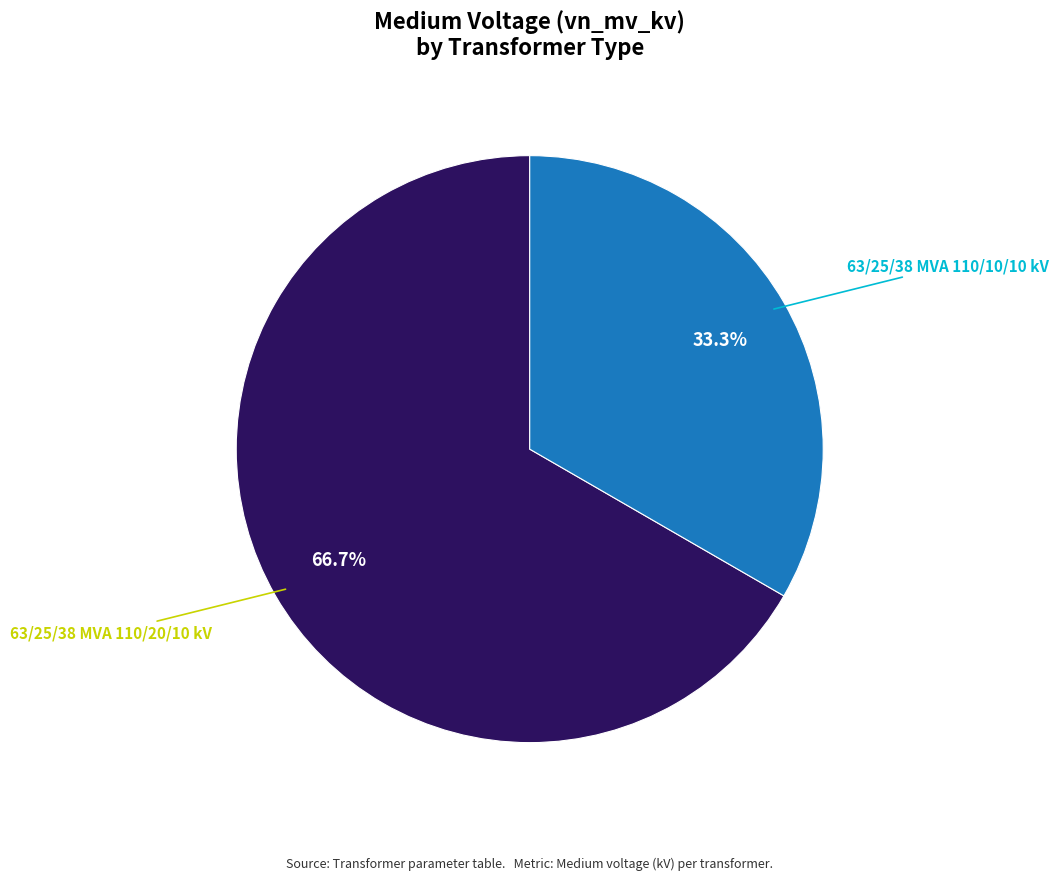

How much of the chart is everything except 63/25/38 MVA 110/20/10 kV?

33.3%